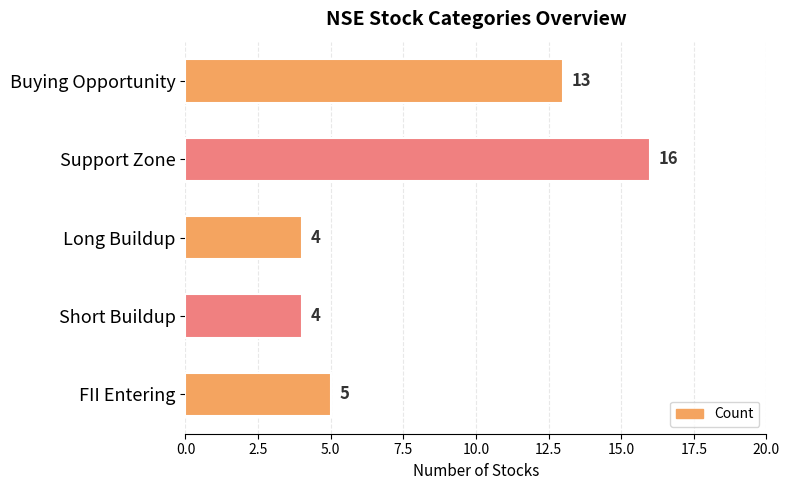

What is the maximum value shown in the chart?

16